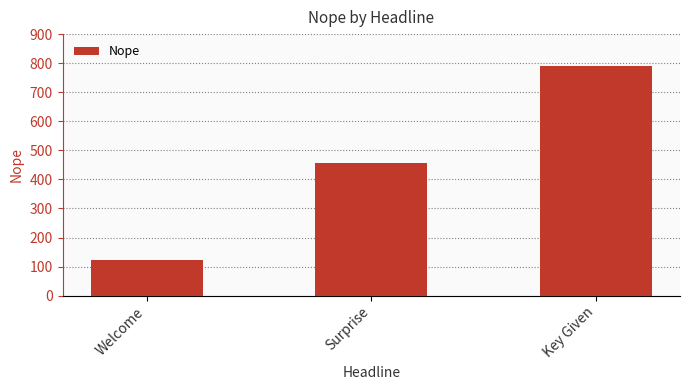

Rank the categories by value from highest to lowest.

Key Given, Surprise, Welcome